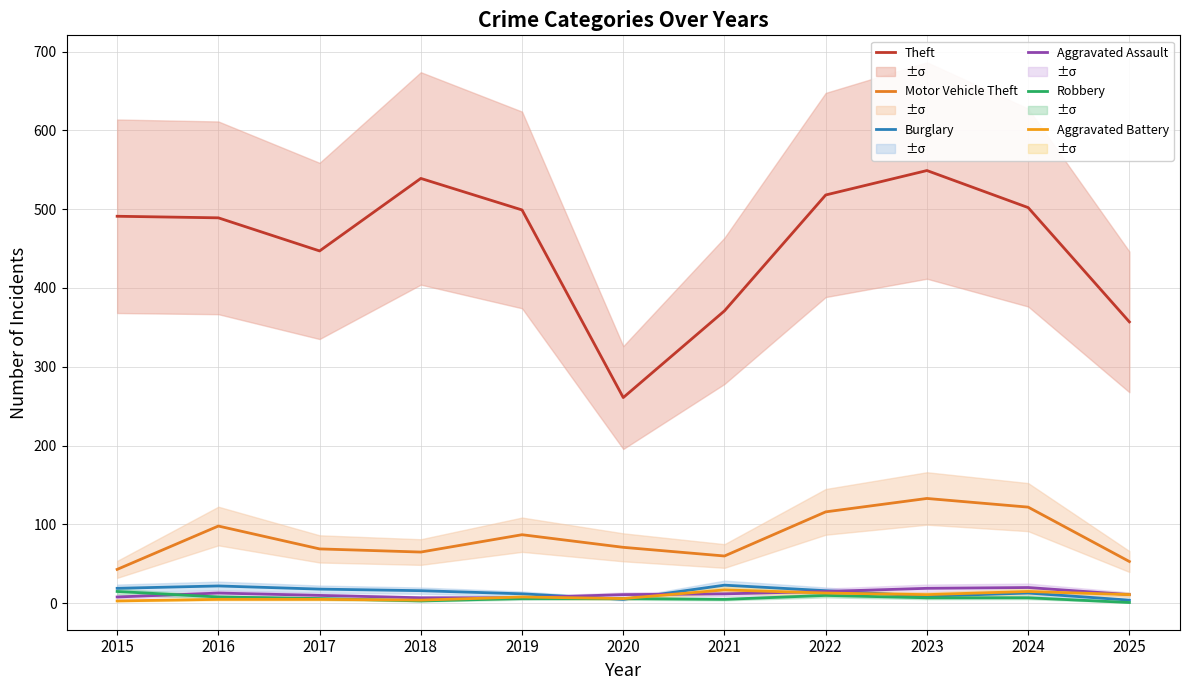

At which label does Aggravated Assault first exceed 11?

2016